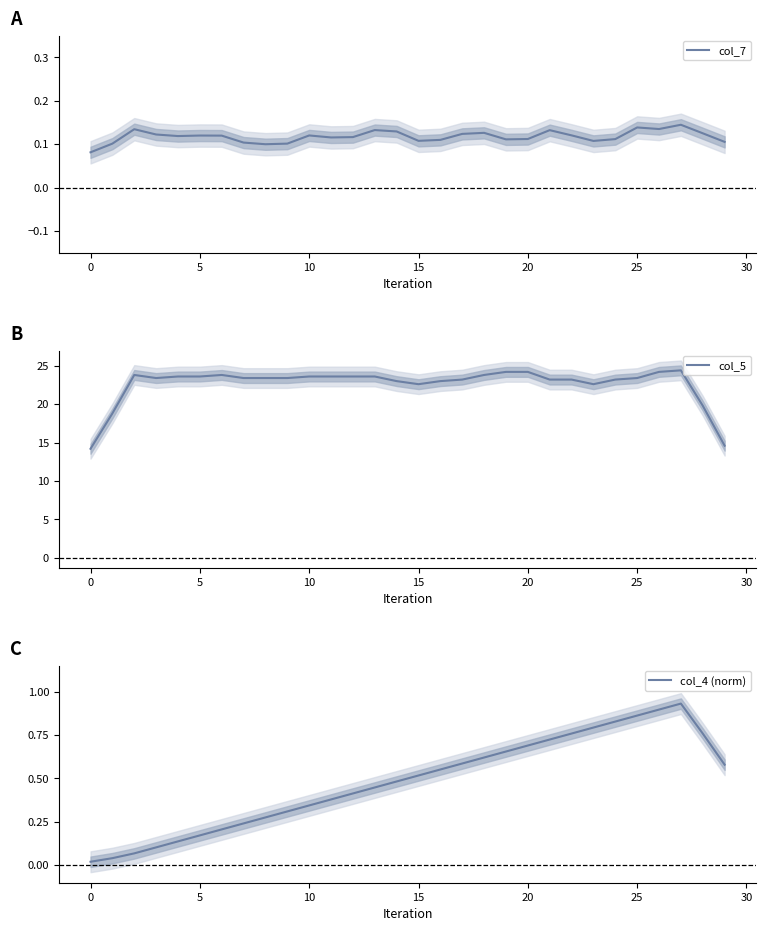

Is this an area chart (filled region under the line)?

No